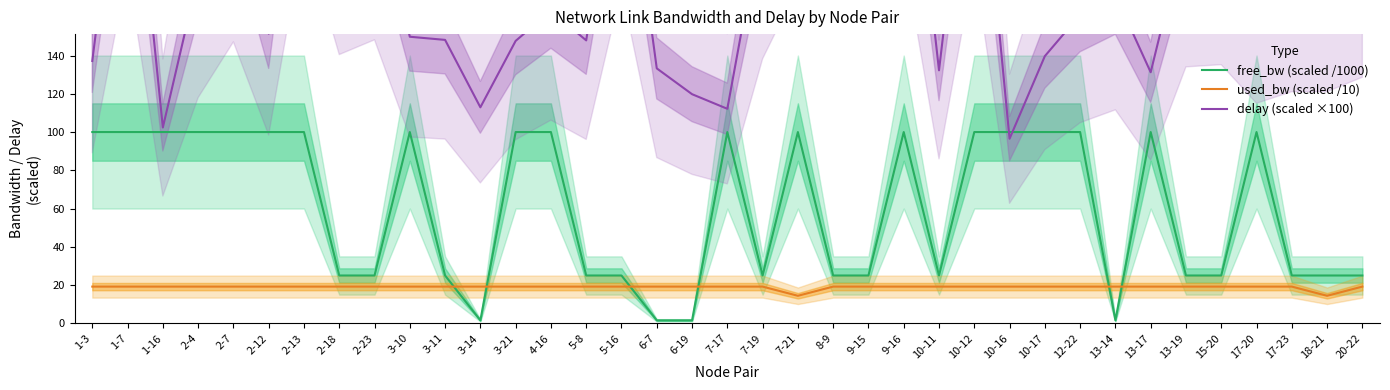

Reading left to right, what are all the values shown in this chart?

free_bw (scaled /1000): 100.0	100.0	100.0	100.0	100.0	100.0	100.0	25.0	25.0	100.0	25.0	1.5	100.0	100.0	25.0	25.0	1.5	1.5	100.0	25.0	100.0	25.0	25.0	100.0	25.0	100.0	100.0	100.0	100.0	1.5	100.0	25.0	25.0	100.0	25.0	25.0	25.0
used_bw (scaled /10): 19.2	19.2	19.2	19.2	19.2	19.2	19.2	19.2	19.2	19.2	19.2	19.2	19.2	19.2	19.2	19.2	19.2	19.2	19.2	19.2	14.4	19.2	19.2	19.2	19.2	19.2	19.2	19.2	19.2	19.2	19.2	19.2	19.2	19.2	19.2	14.4	19.2
delay (scaled ×100): 137.2	284.4	102.4	181.5	226.4	151.4	313.7	216.1	228.0	149.8	148.2	112.9	147.7	163.4	147.9	269.6	133.3	119.8	112.2	212.7	270.5	273.7	261.8	297.4	132.3	288.8	96.5	139.7	161.3	171.7	131.3	206.3	208.0	177.0	186.3	186.3	197.9